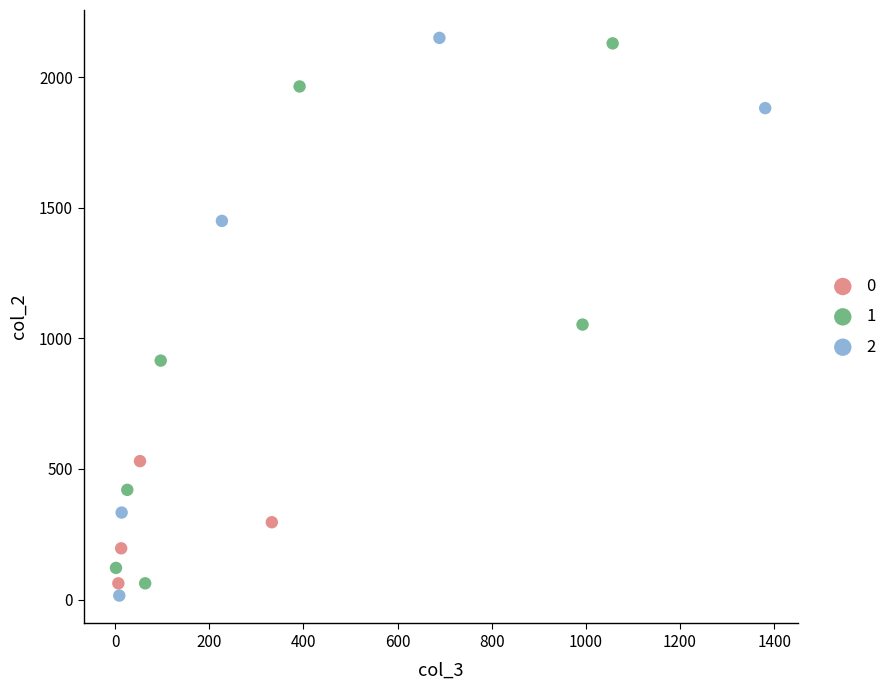

Which series reaches the minimum Y coordinate?

2